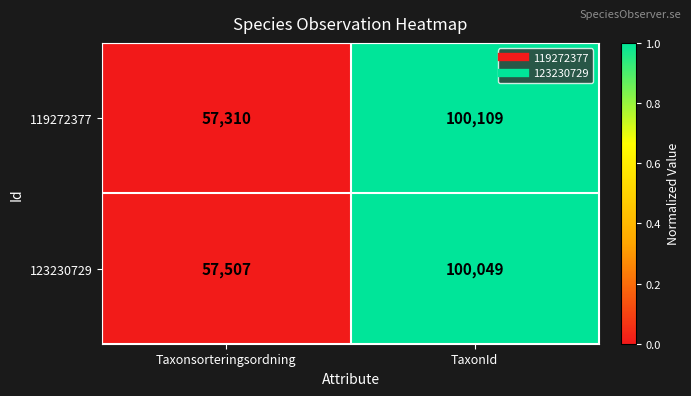

Which category has the lowest value across all series?

Taxonsorteringsordning